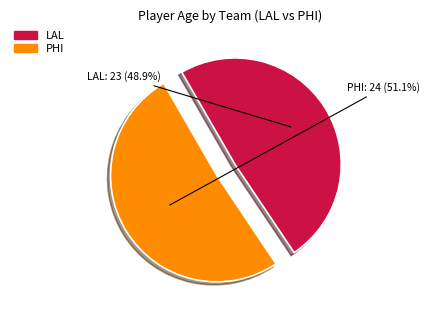

What is the majority slice?

PHI